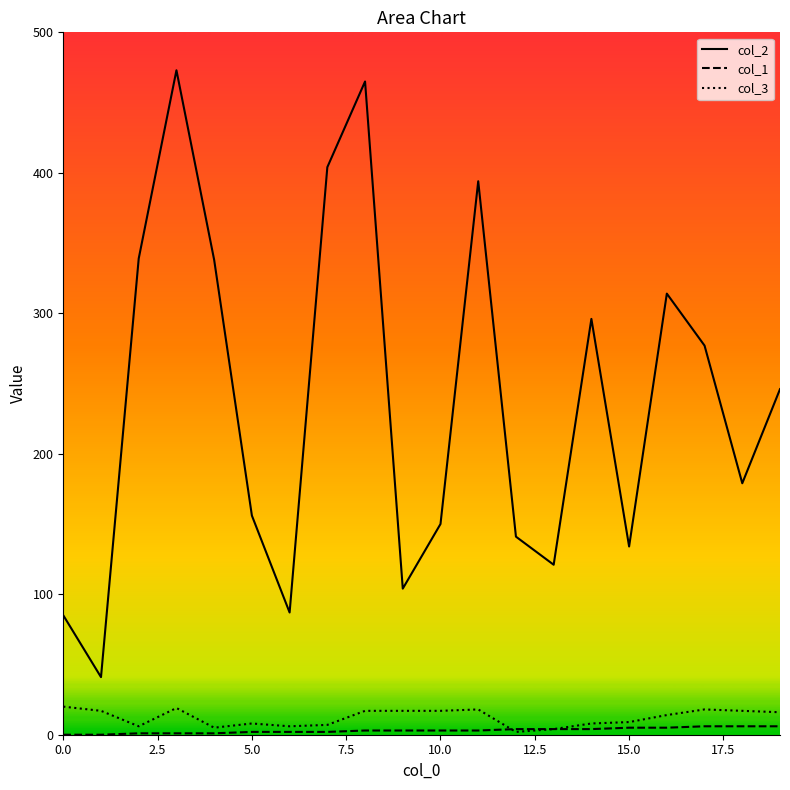

Which series has the largest total across all categories?

col_2_line